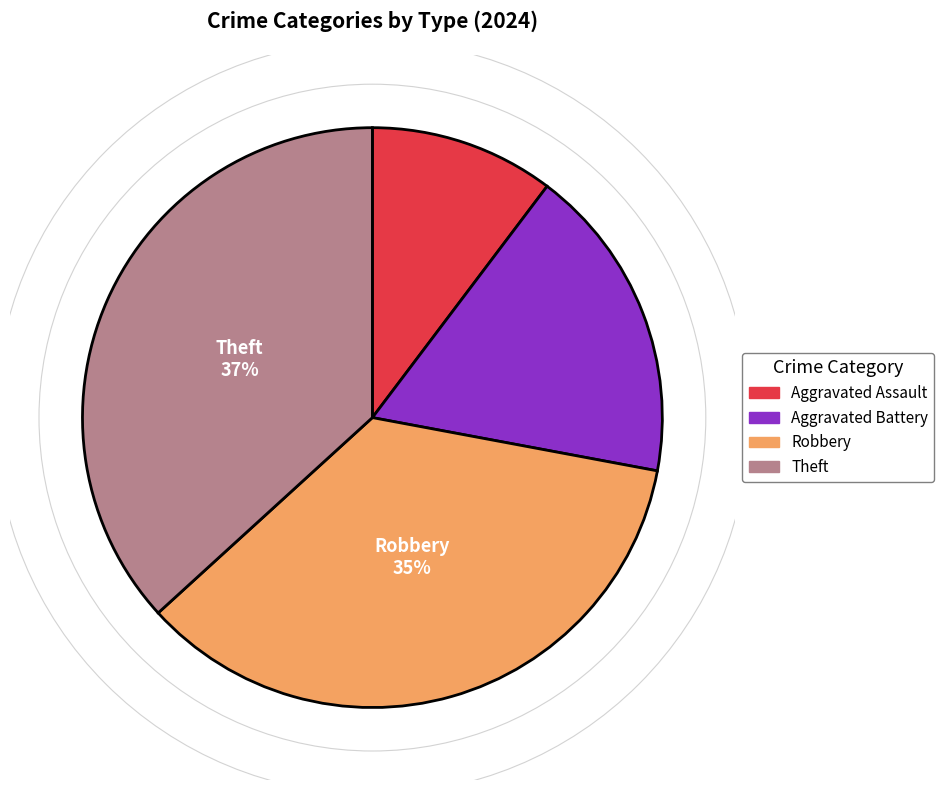

How many slices are in this pie chart?

4